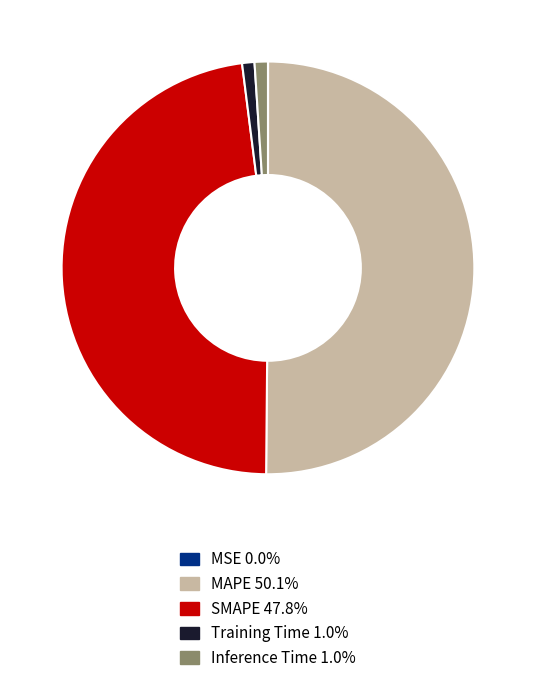

Is SMAPE the majority of the pie?

No